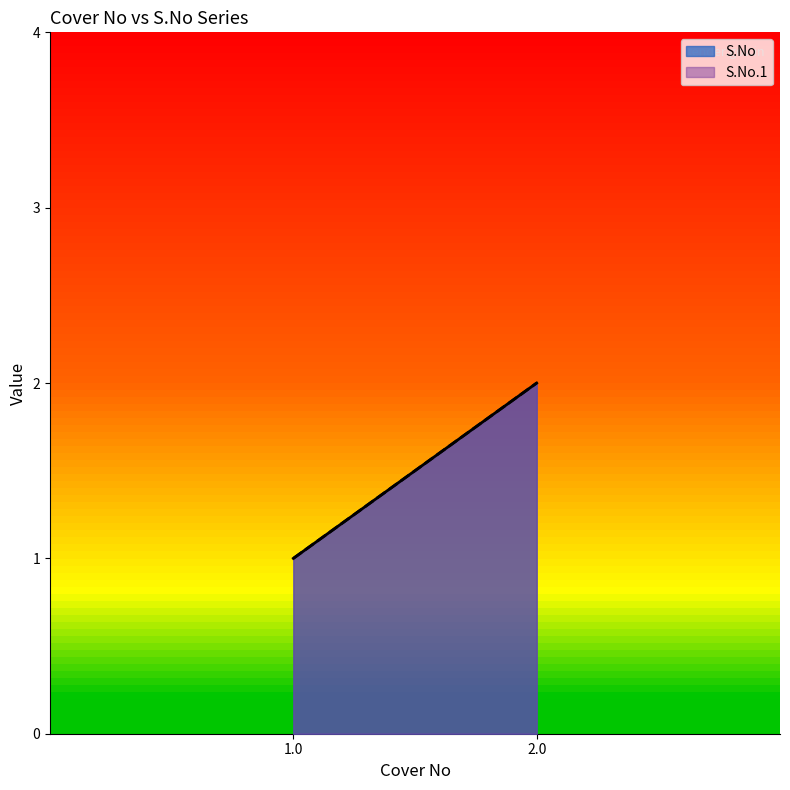

Reading left to right, transcribe all the data shown in this chart.

S.No: 1	2
S.No.1: 1	2